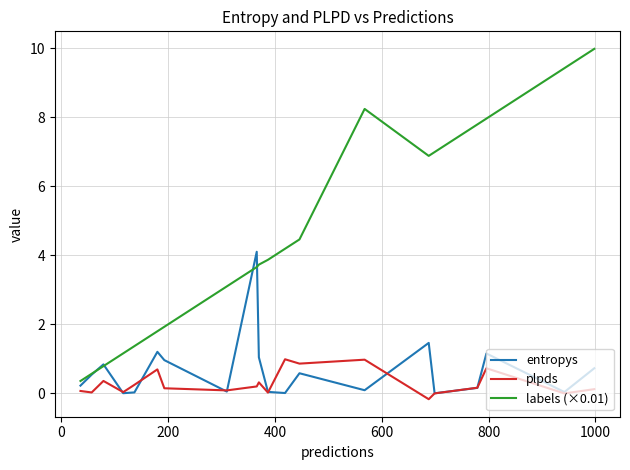

Which series has the largest range (max minus min)?

labels (×0.01)